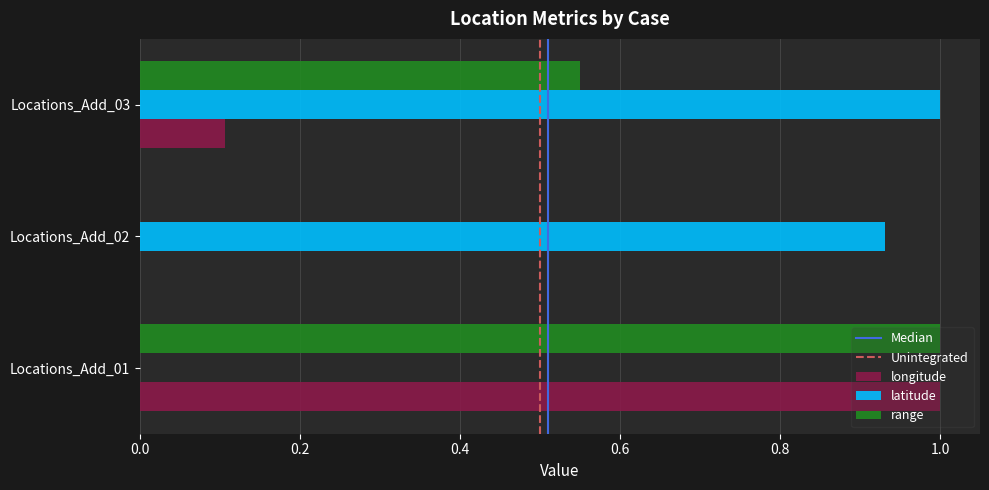

Which series has the largest total across all categories?

latitude